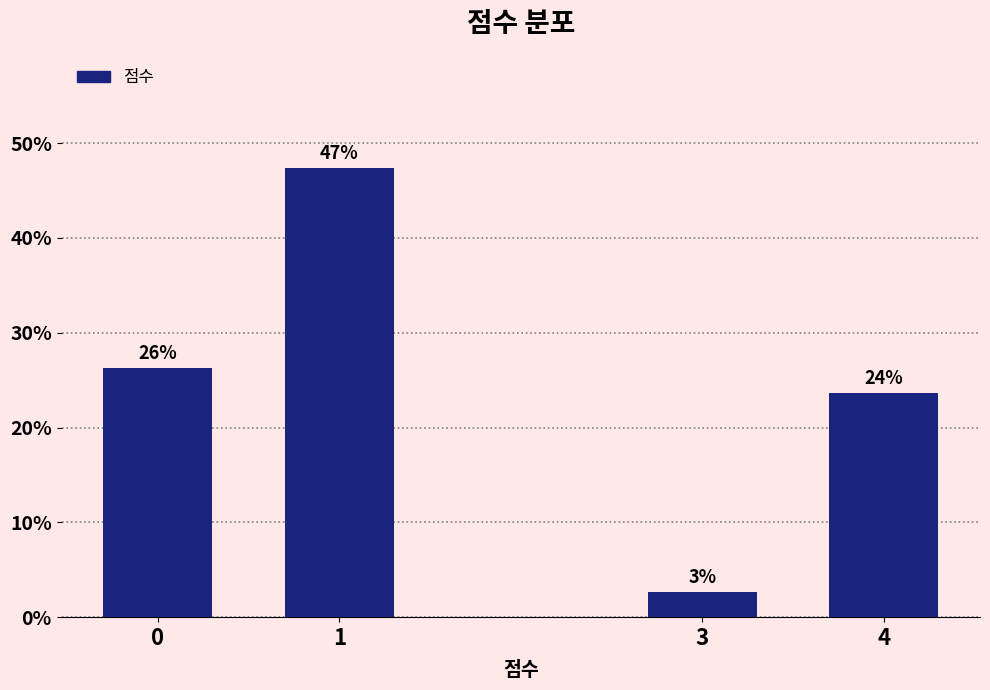

How many bars are there in total?

4